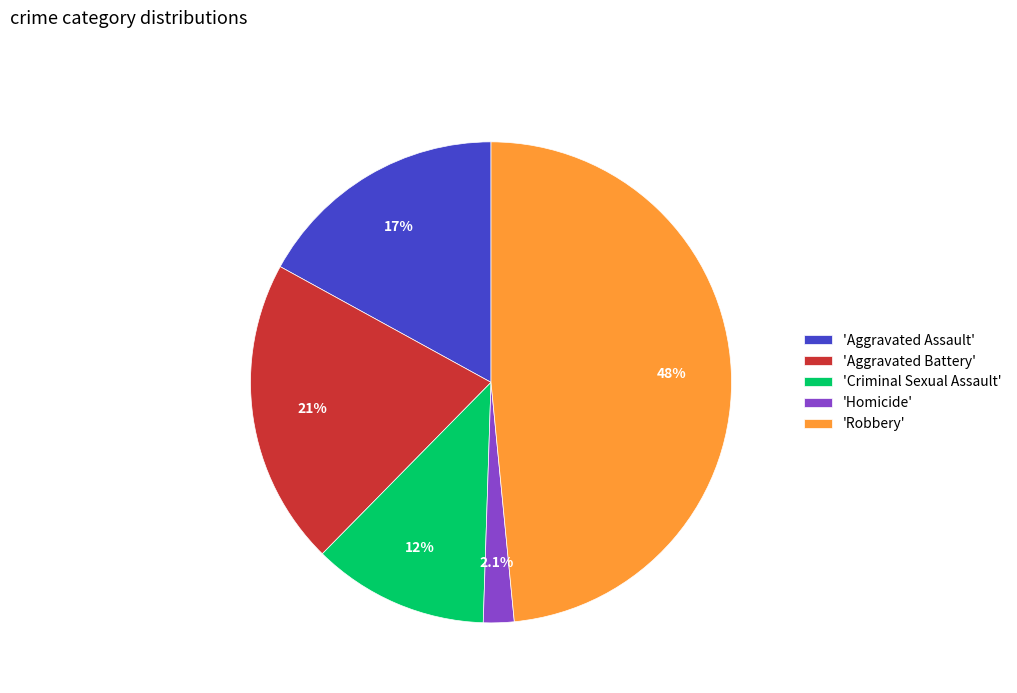

Is 'Criminal Sexual Assault' the majority of the pie?

No